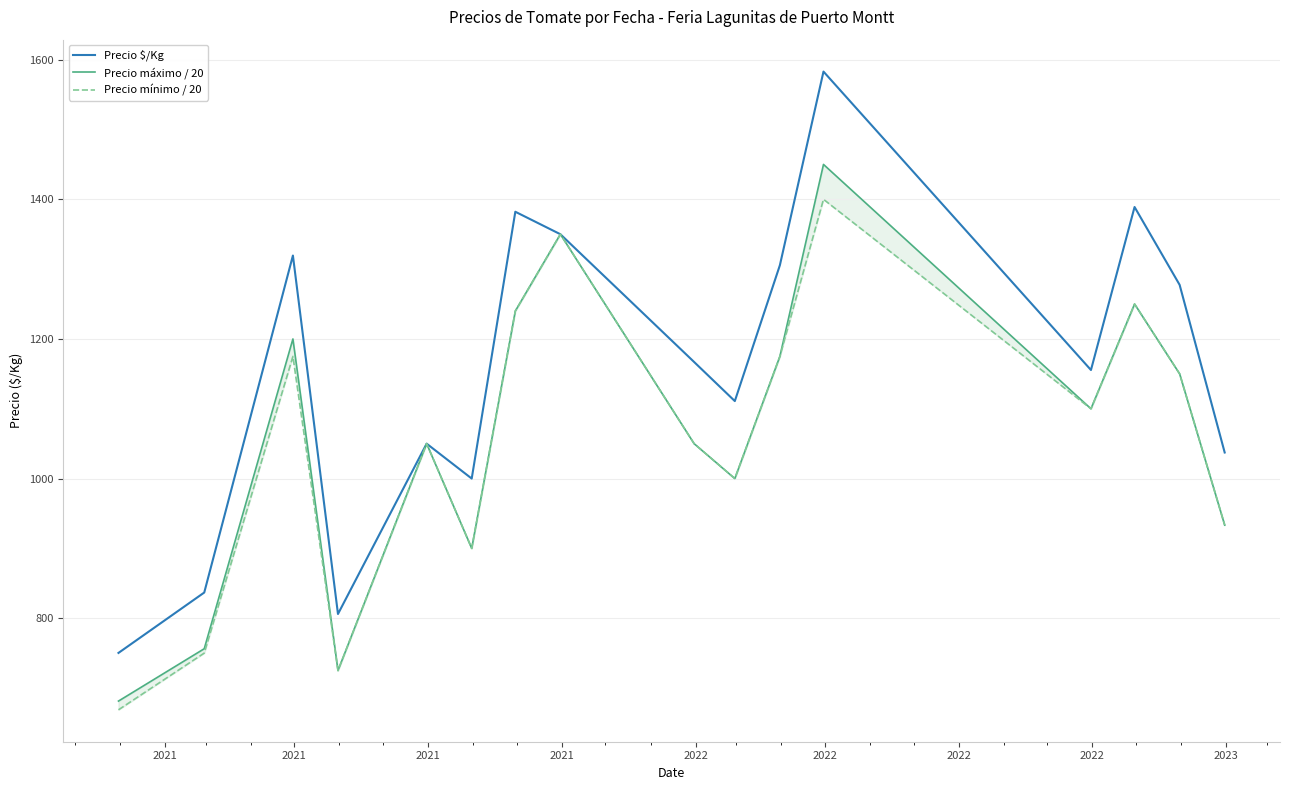

True or false: Precio mínimo / 20 has more than 0 points higher than both neighbors.

True